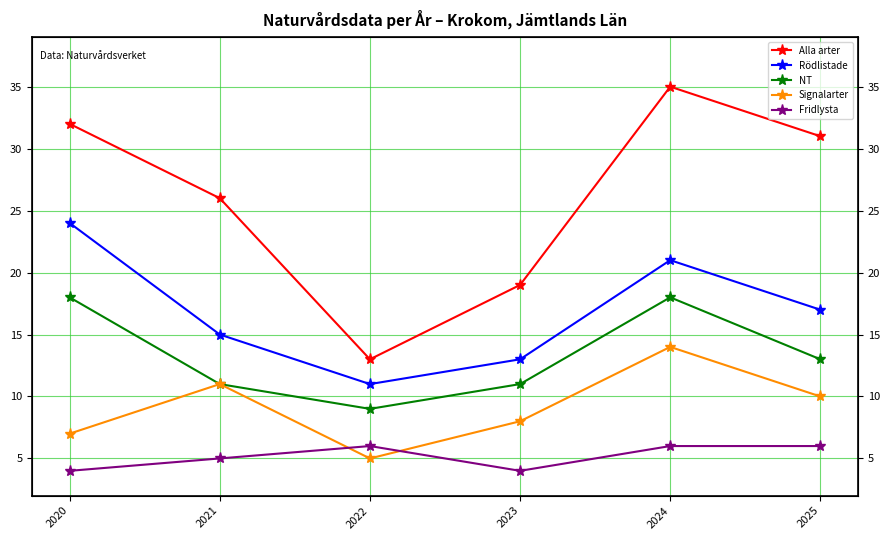

At which category does Alla arter reach its first local peak?

2024